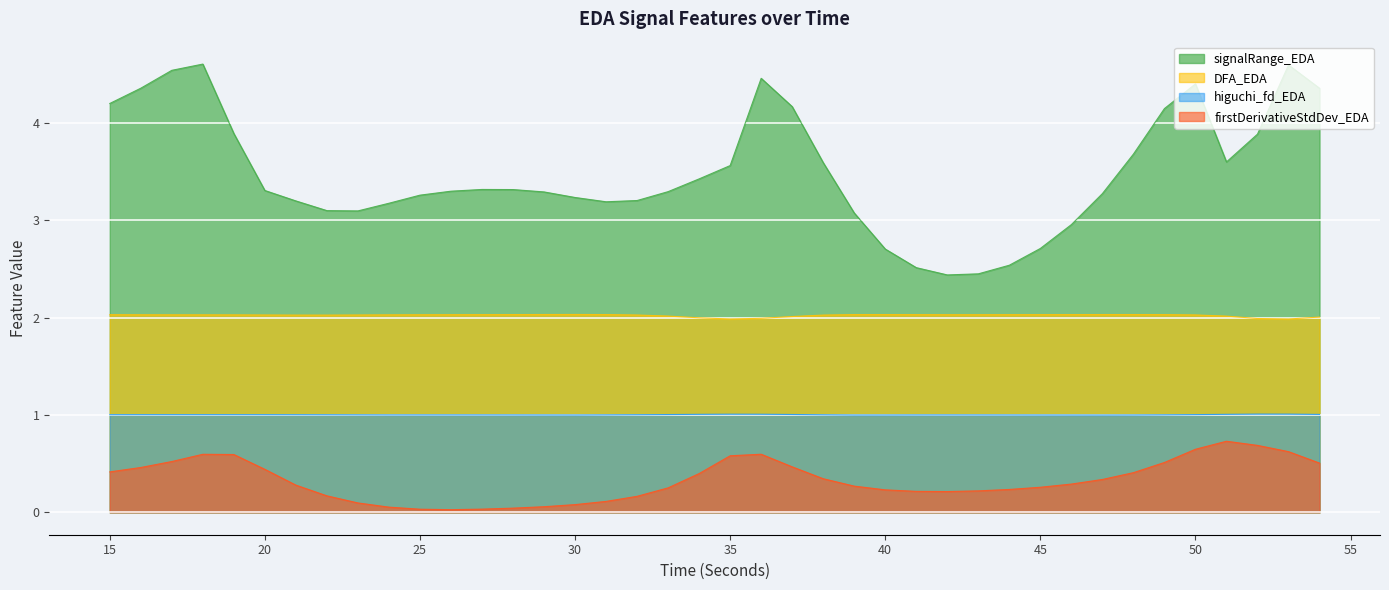

True or false: higuchi_fd_EDA has a value of 0.6 at 44.

False